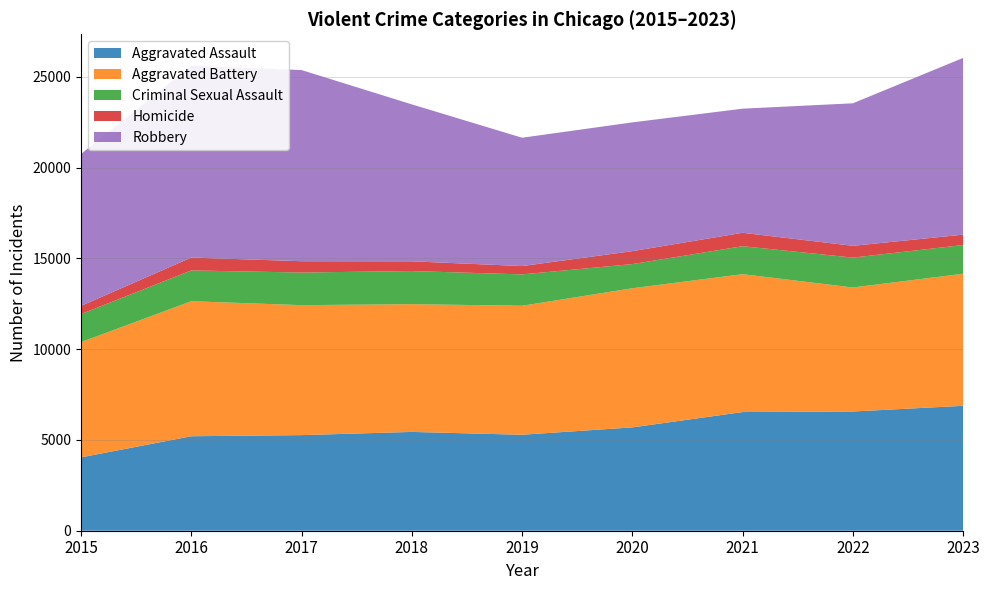

Reading left to right, what are all the values shown in this chart?

Aggravated Assault: 4039	5203	5265	5441	5285	5691	6535	6566	6879
Aggravated Battery: 6348	7435	7157	7035	7104	7661	7593	6830	7271
Criminal Sexual Assault: 1545	1696	1796	1824	1727	1331	1540	1644	1583
Homicide: 450	710	623	536	458	713	739	649	571
Robbery: 8366	10568	10526	8642	7067	7090	6834	7848	9732